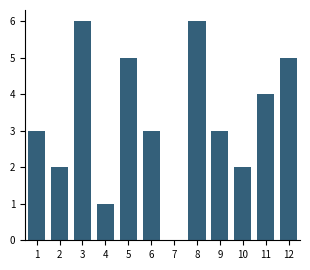

Reading left to right, what are all the values shown in this chart?

1=3	2=2	3=6	4=1	5=5	6=3	7=0	8=6	9=3	10=2	11=4	12=5